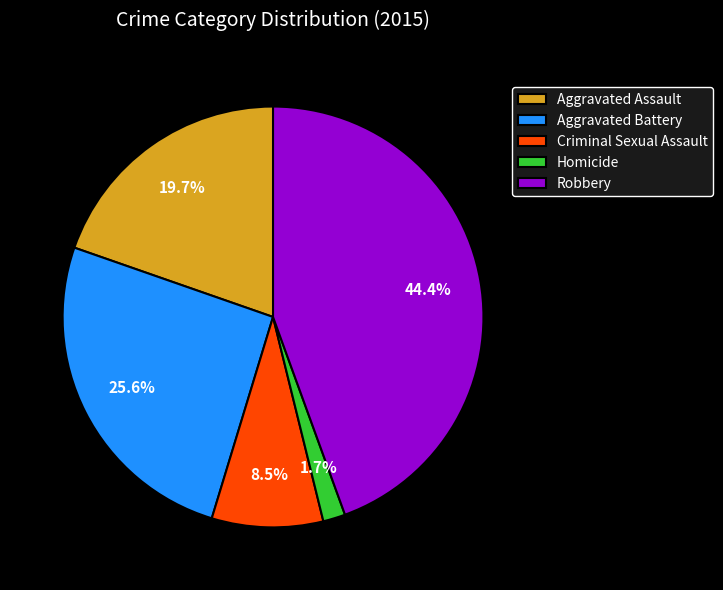

Count the number of slices in the pie.

5